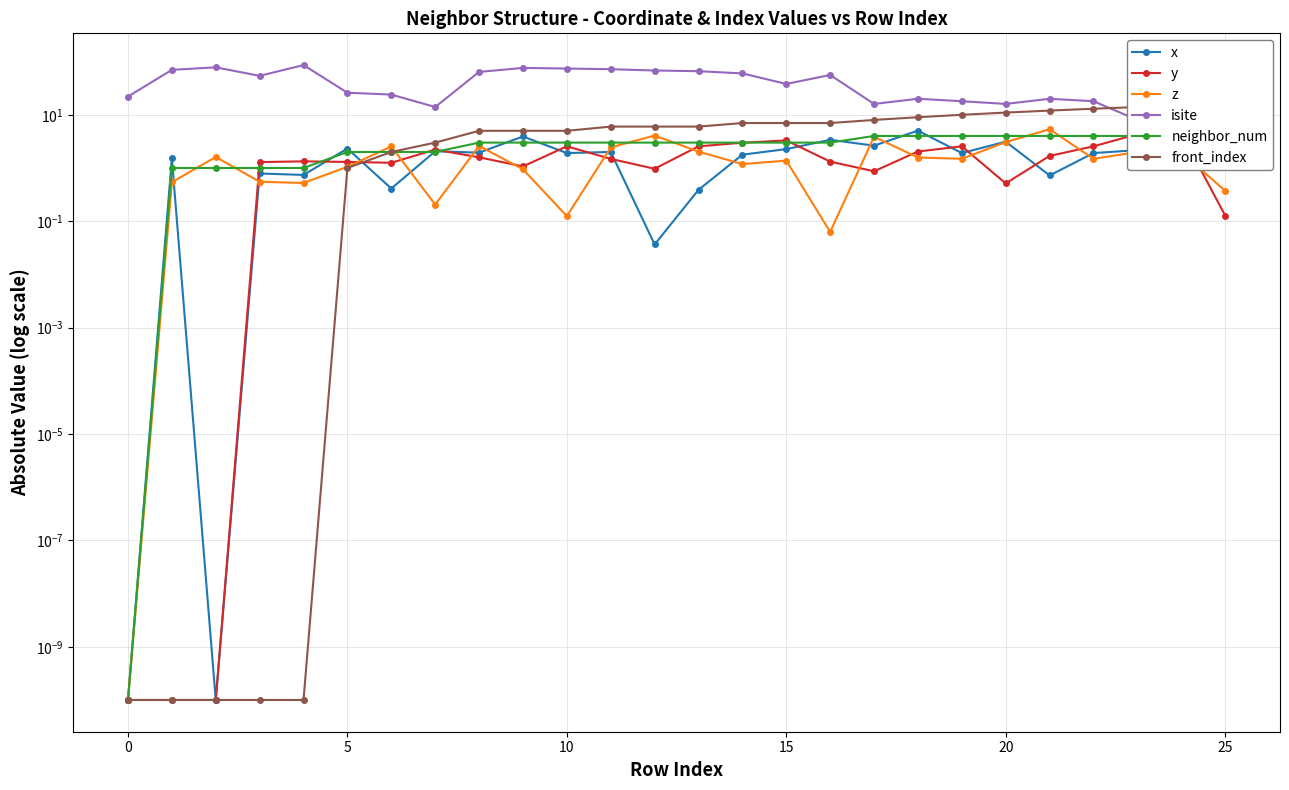

Which category has the lowest value in the isite series?

24